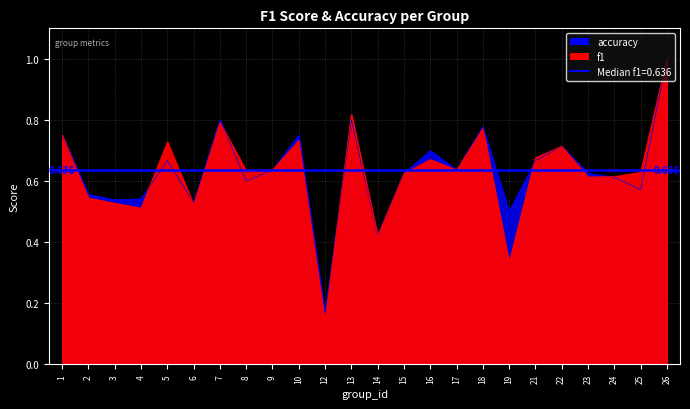

Read the f1 value at 6.

0.5